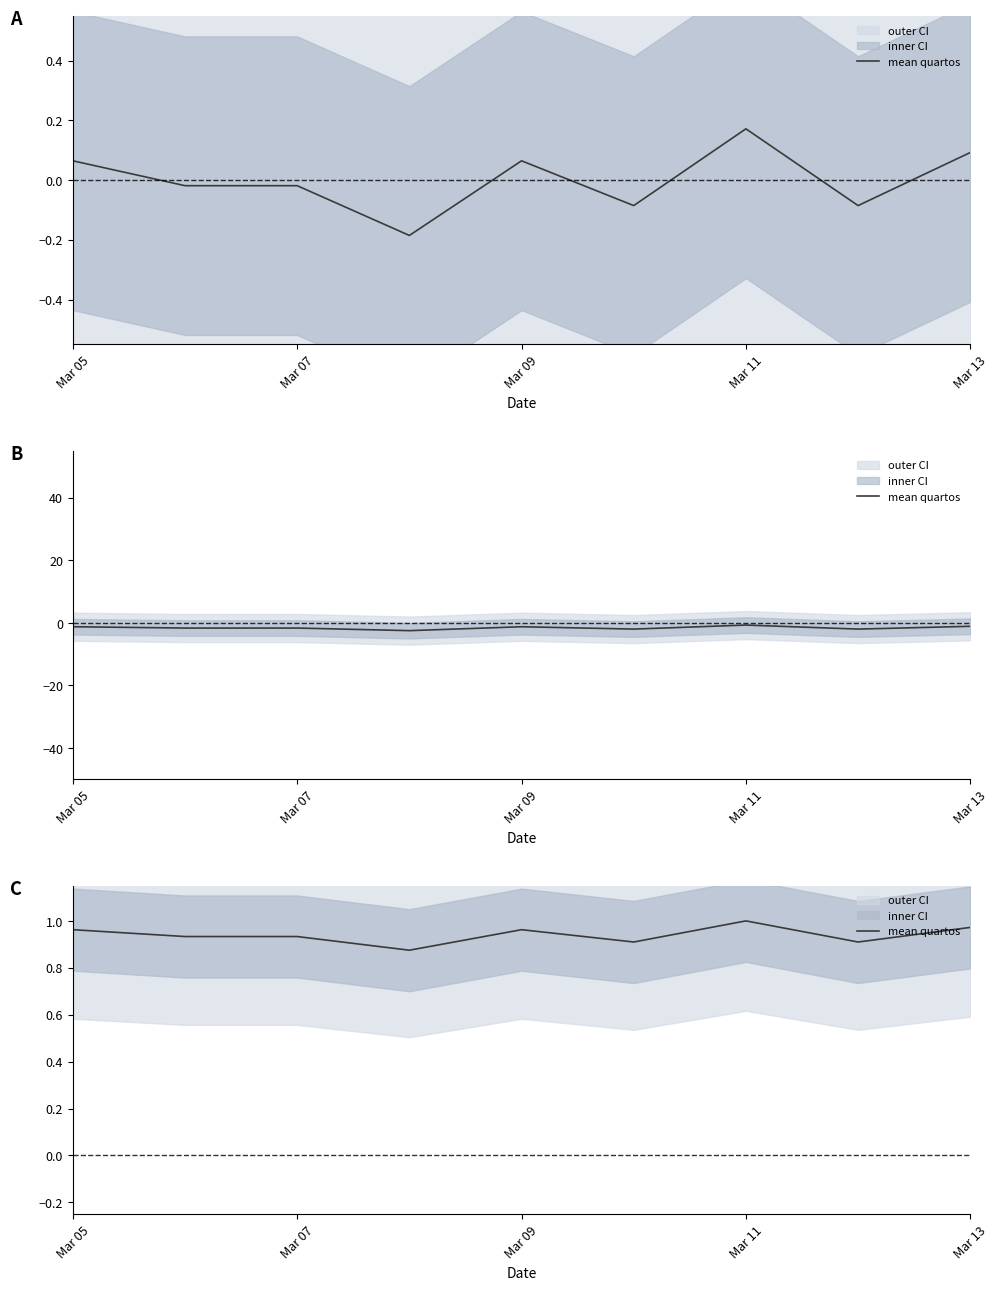

At which category does the chart reach its peak across all series?

Mar 11